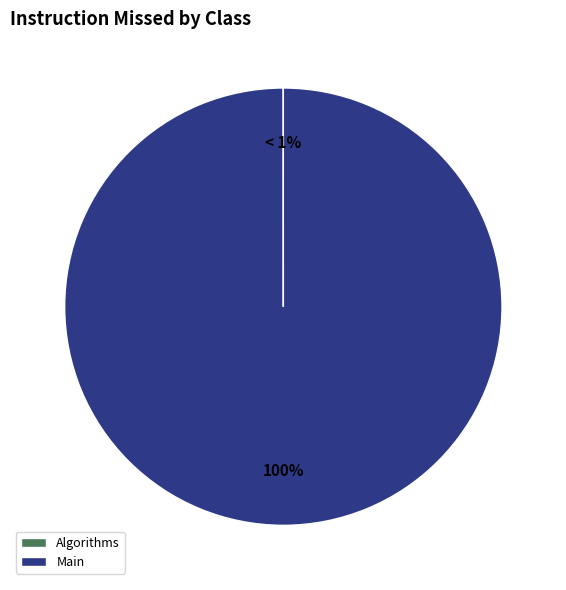

Do Algorithms and Main together represent more than half of the pie?

Yes